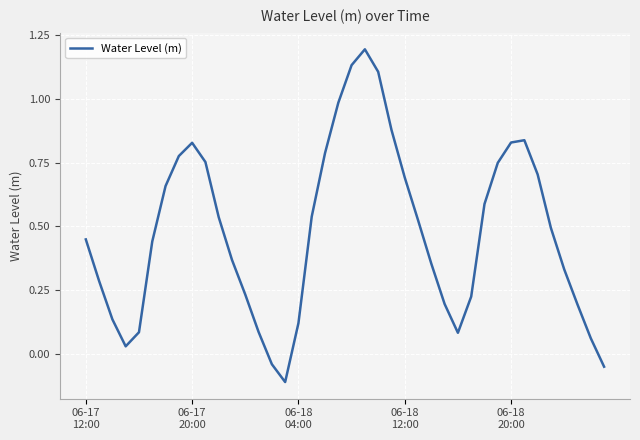

What is the difference between the maximum and minimum values?

1.3